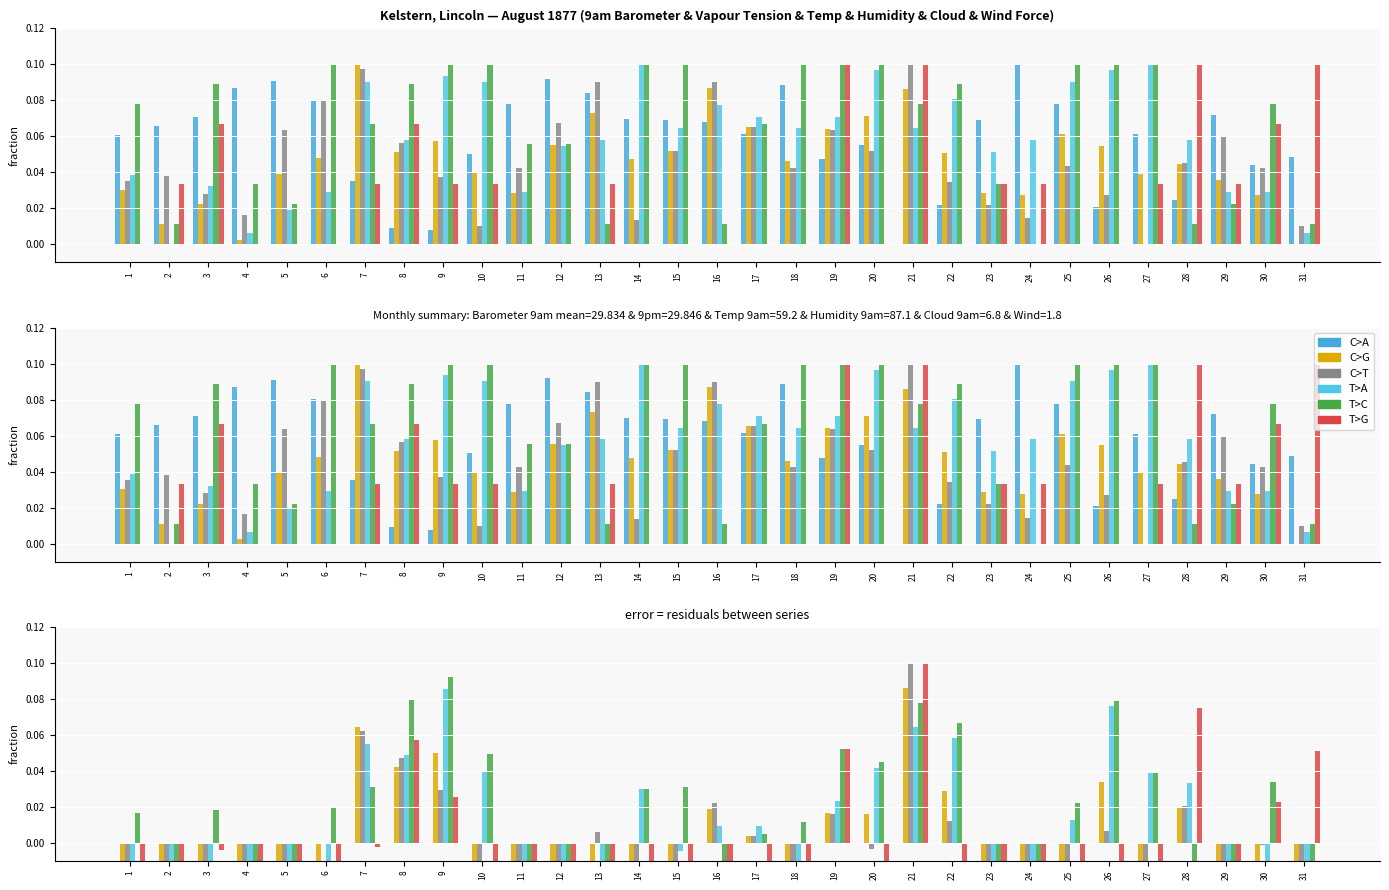

What is the difference between the highest and lowest values at 21?

0.1